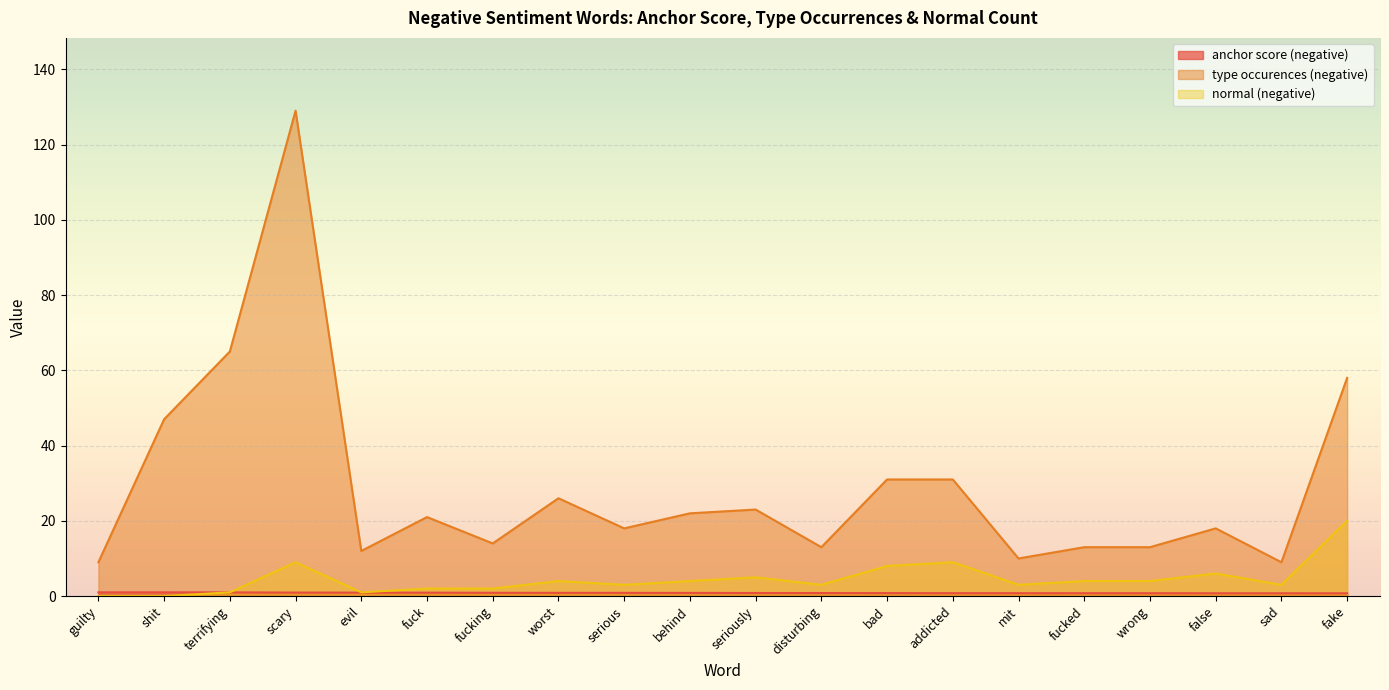

Rank the categories by type occurences (negative) value from highest to lowest.

scary, terrifying, fake, shit, bad, addicted, worst, seriously, behind, fuck, serious, false, fucking, disturbing, fucked, wrong, evil, mit, guilty, sad